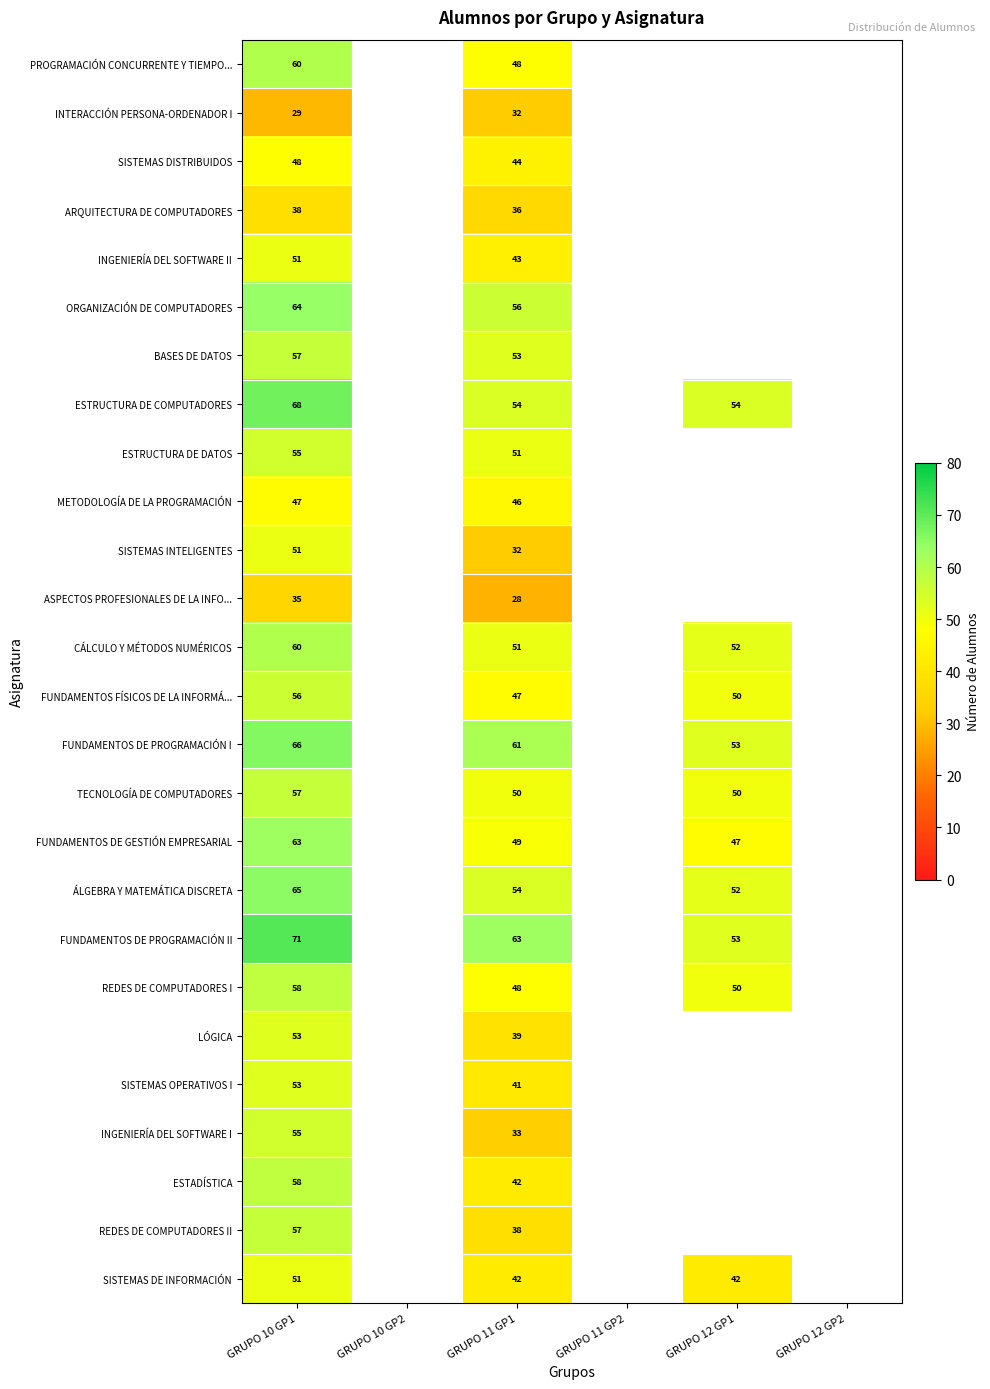

What is the greatest value displayed?

71.0